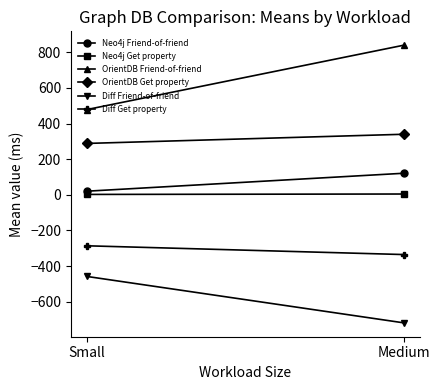

The value of Diff Get property at Medium is -335.4. True or false?

True